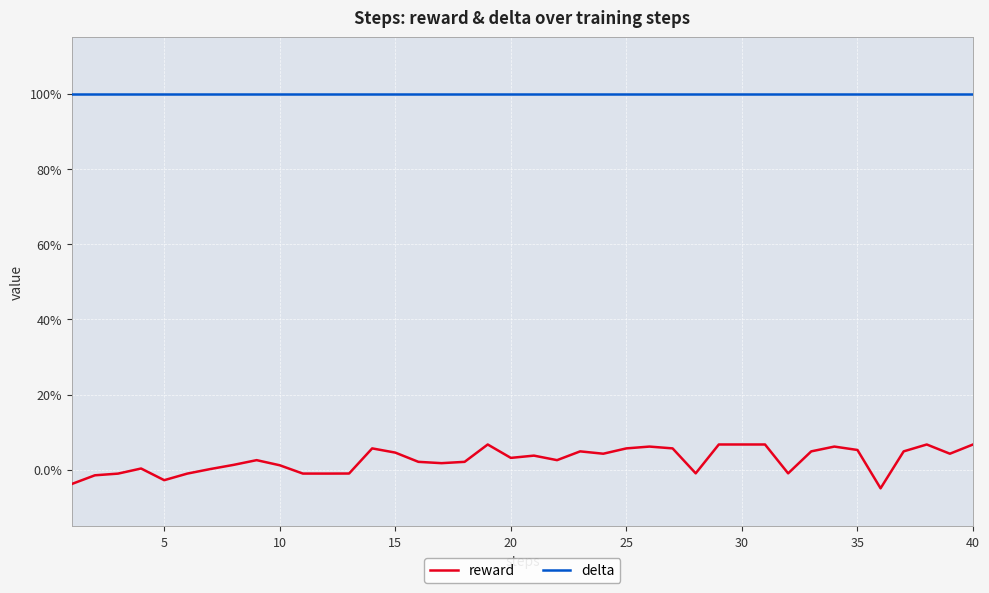

List the series in order of their peak value, lowest first.

reward, delta